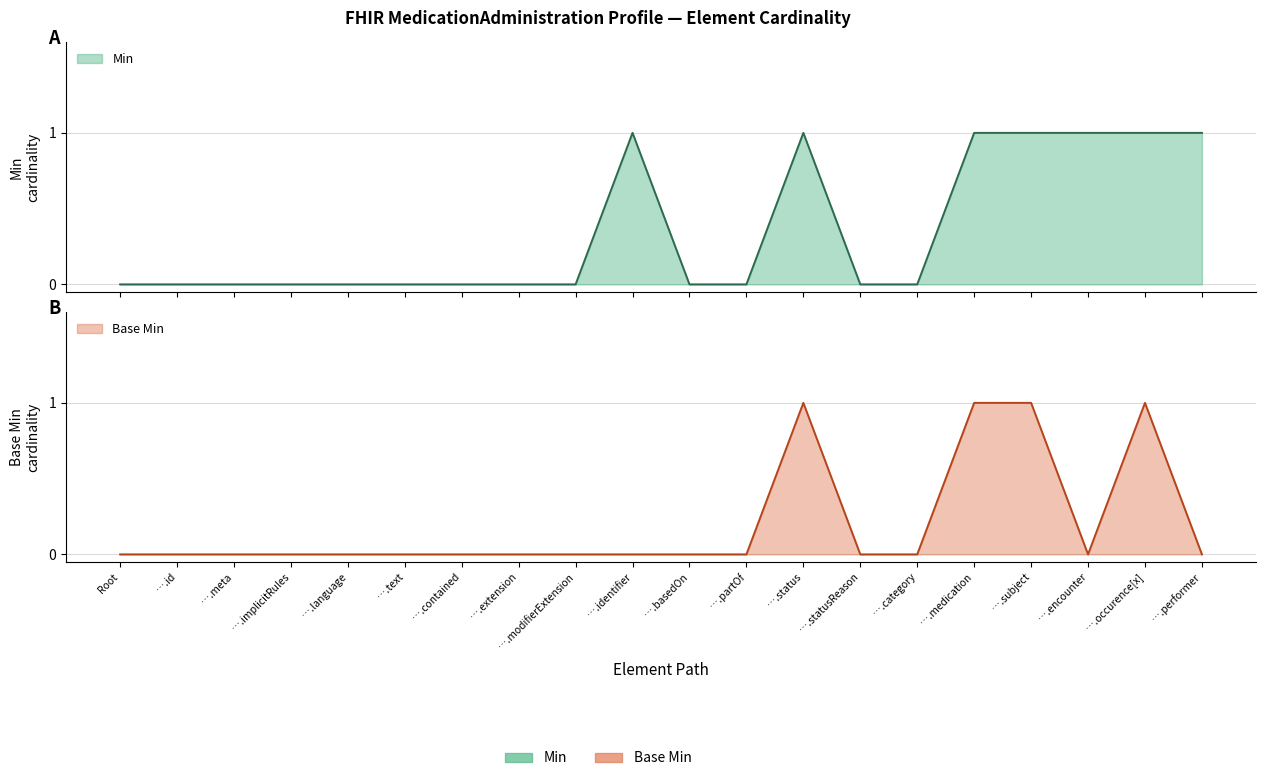

What are all the series names shown in the legend?

Min, Base Min